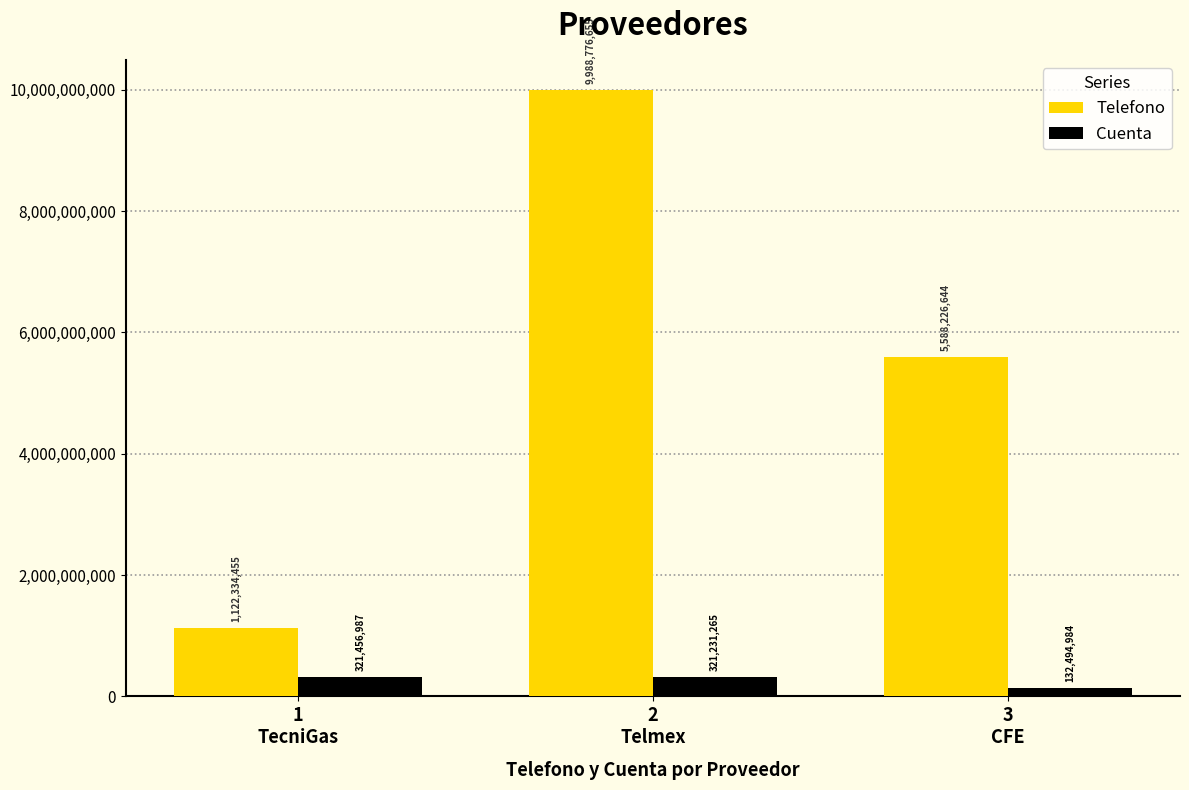

What is the difference between the maximum and minimum values in the Cuenta series?

188962003